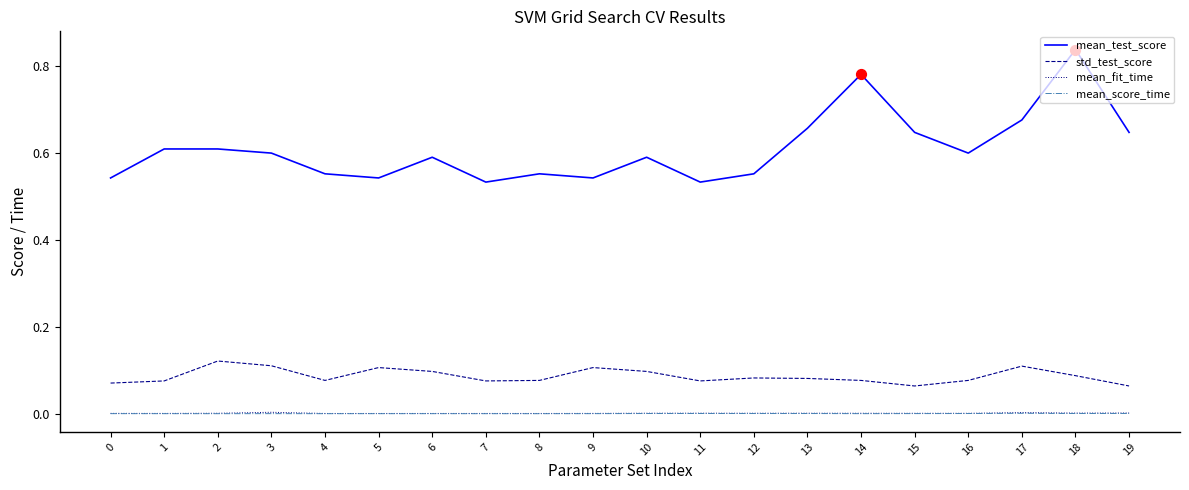

Which series has the largest range (max minus min)?

mean_test_score